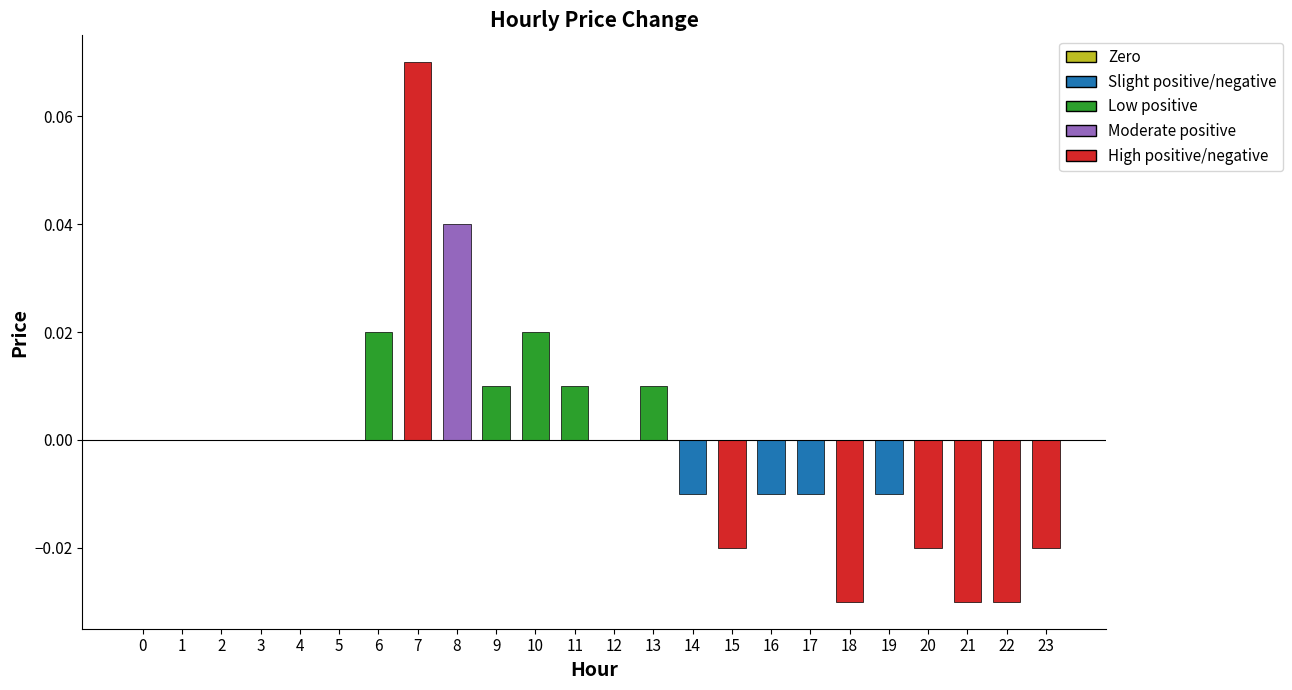

At which category does the chart reach its peak across all series?

7